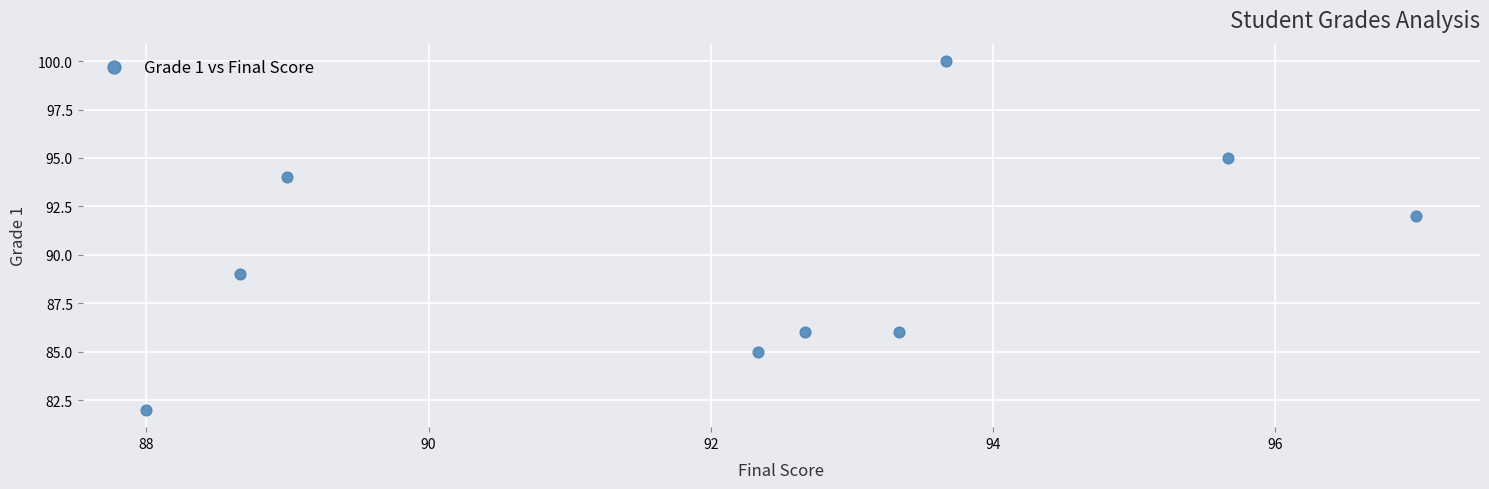

What Y value in the scatter plot is closest to 91?

92